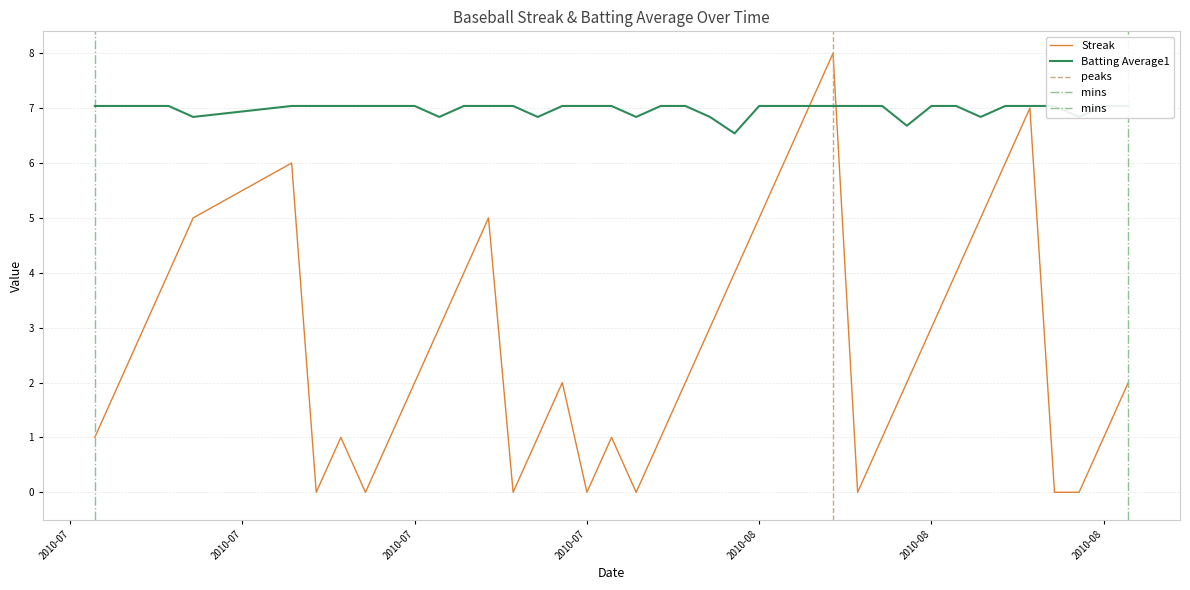

The Batting Average1 series shows 9.4 at 12. True or false?

False